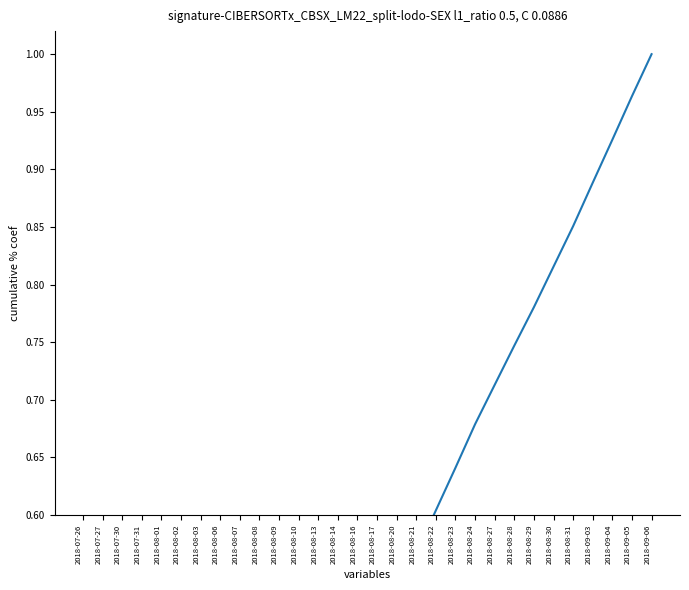

List the labels in order of value, largest first.

2018-09-06, 2018-09-05, 2018-09-04, 2018-09-03, 2018-08-31, 2018-08-30, 2018-08-29, 2018-08-28, 2018-08-27, 2018-08-24, 2018-08-23, 2018-08-22, 2018-08-21, 2018-08-20, 2018-08-17, 2018-08-16, 2018-08-14, 2018-08-13, 2018-08-10, 2018-08-09, 2018-08-08, 2018-08-07, 2018-08-06, 2018-08-03, 2018-08-02, 2018-08-01, 2018-07-31, 2018-07-30, 2018-07-27, 2018-07-26